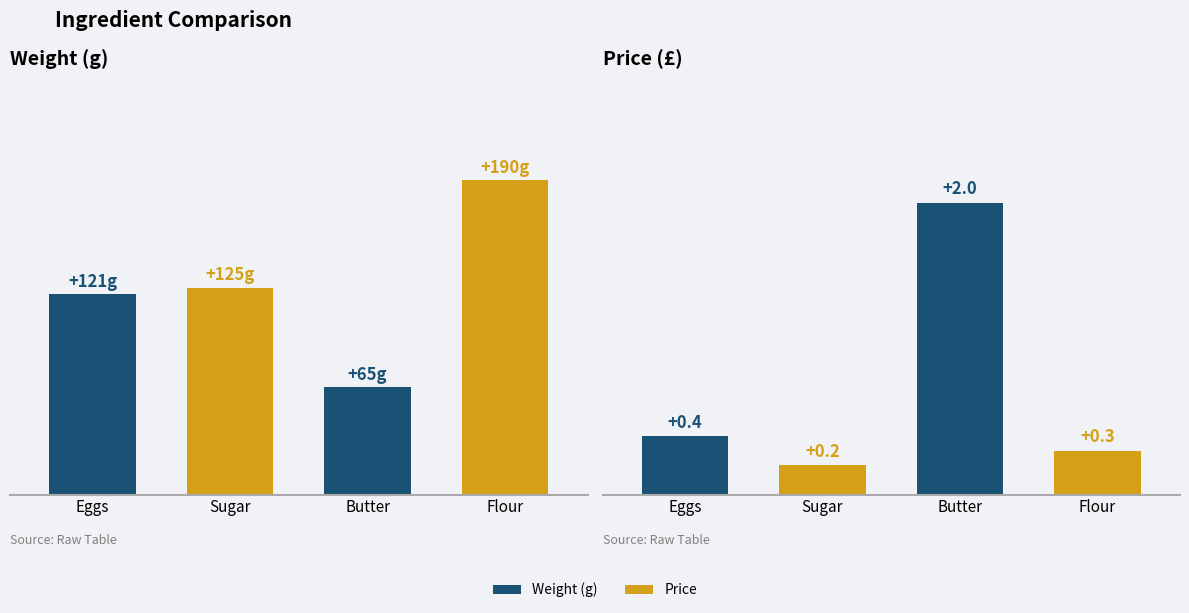

How many bars are there in total?

8